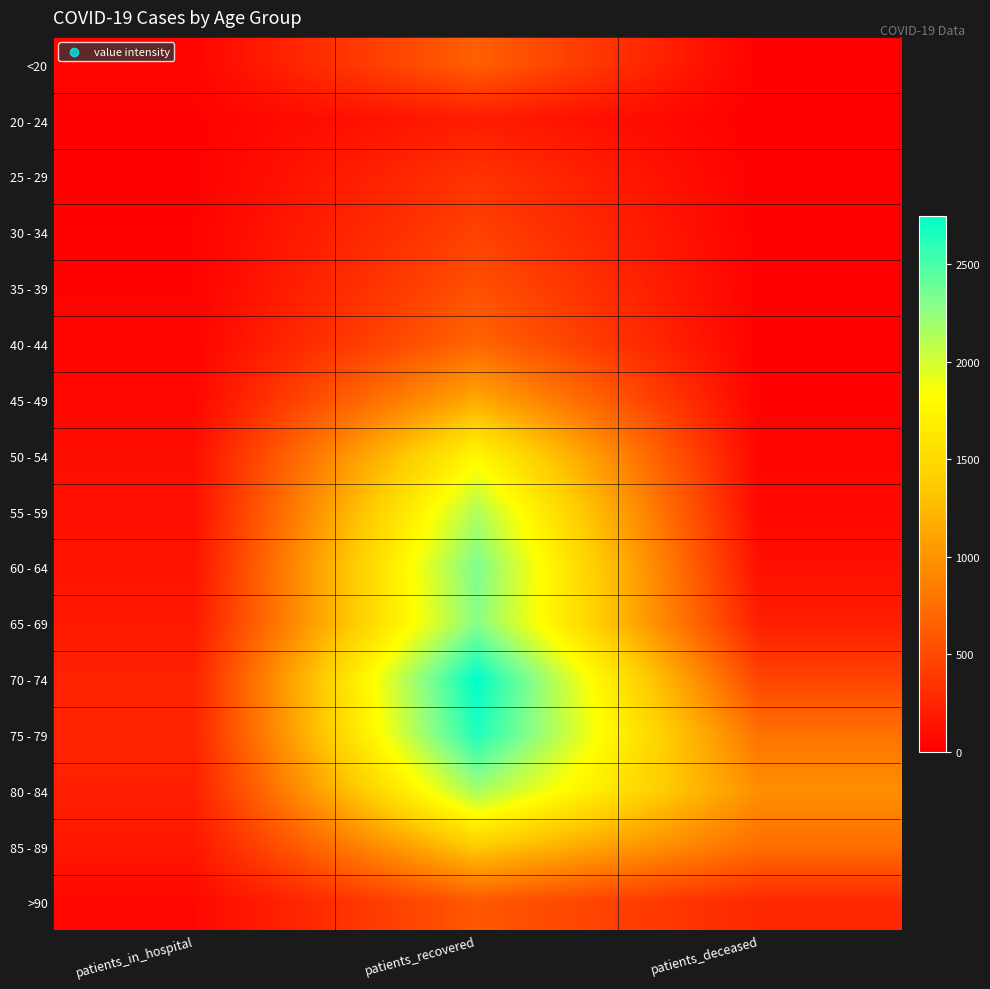

Which category has the highest value across all series?

patients_recovered